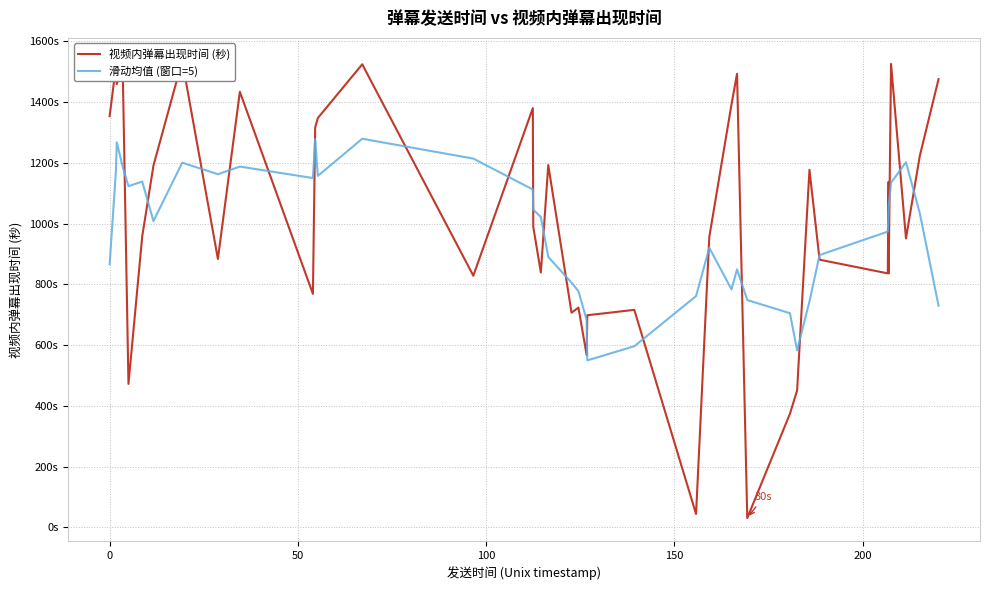

At how many categories does at least one series exceed 553?

40